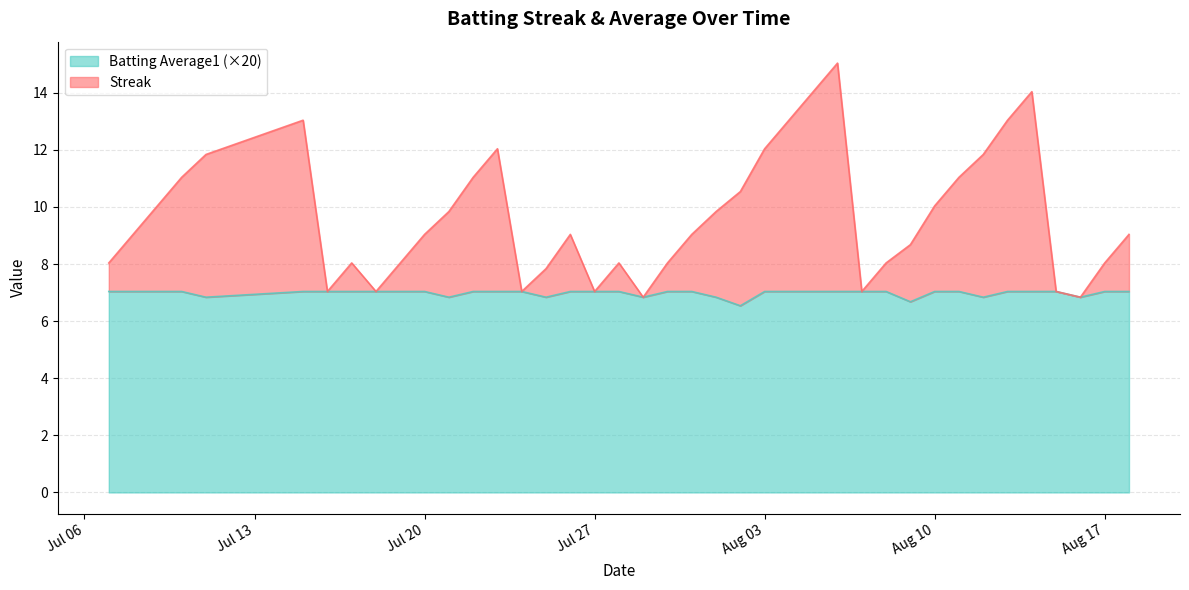

What is the total value across all series at Aug 17?

8.0